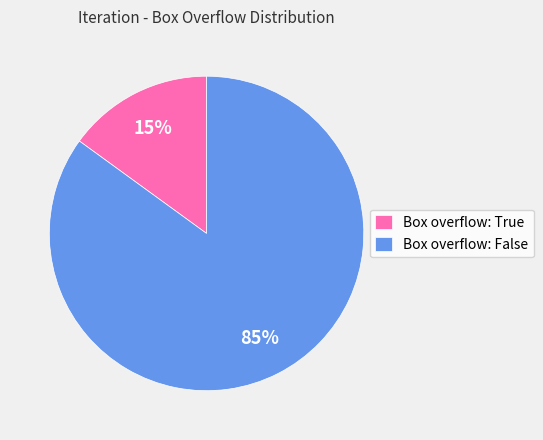

Approximately how many times larger is the value at Box overflow: False compared to Box overflow: True?

5.7